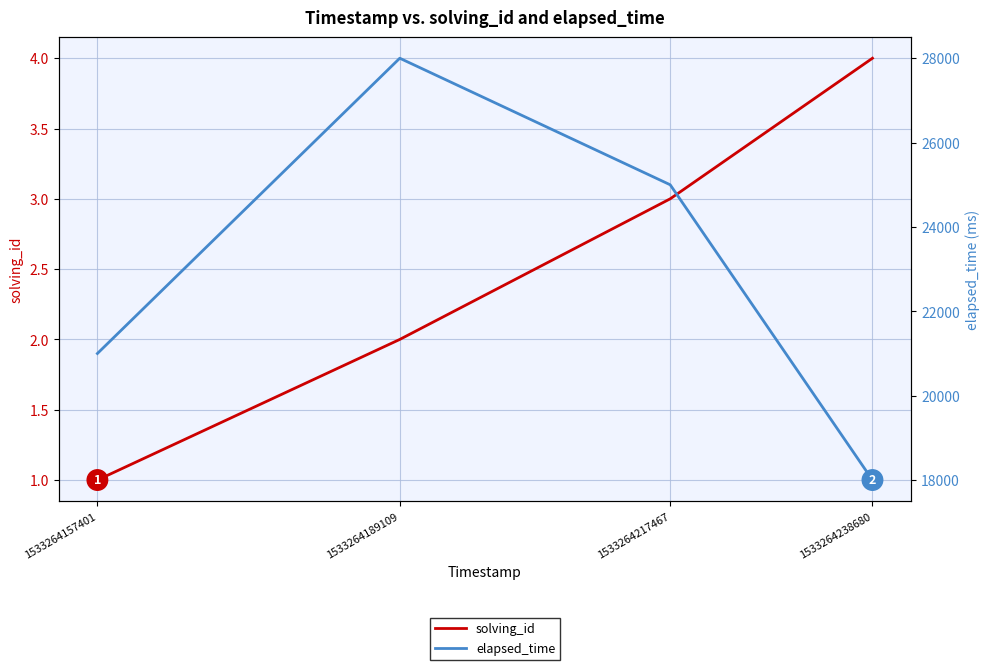

How many series are shown in this chart?

2